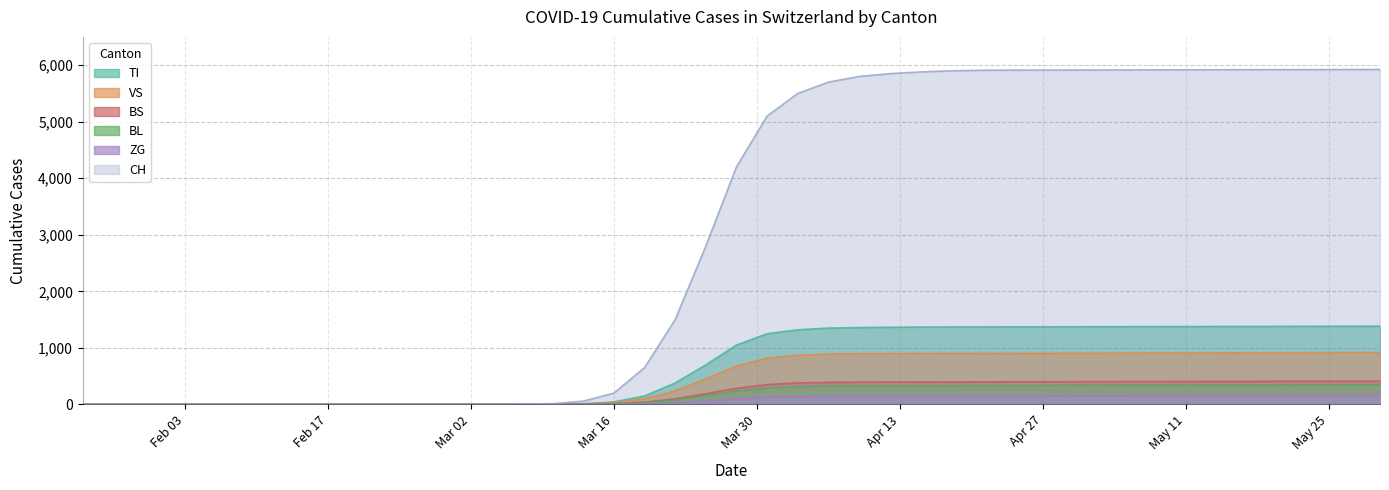

True or false: BL has a value of 336 at Apr 27.

True